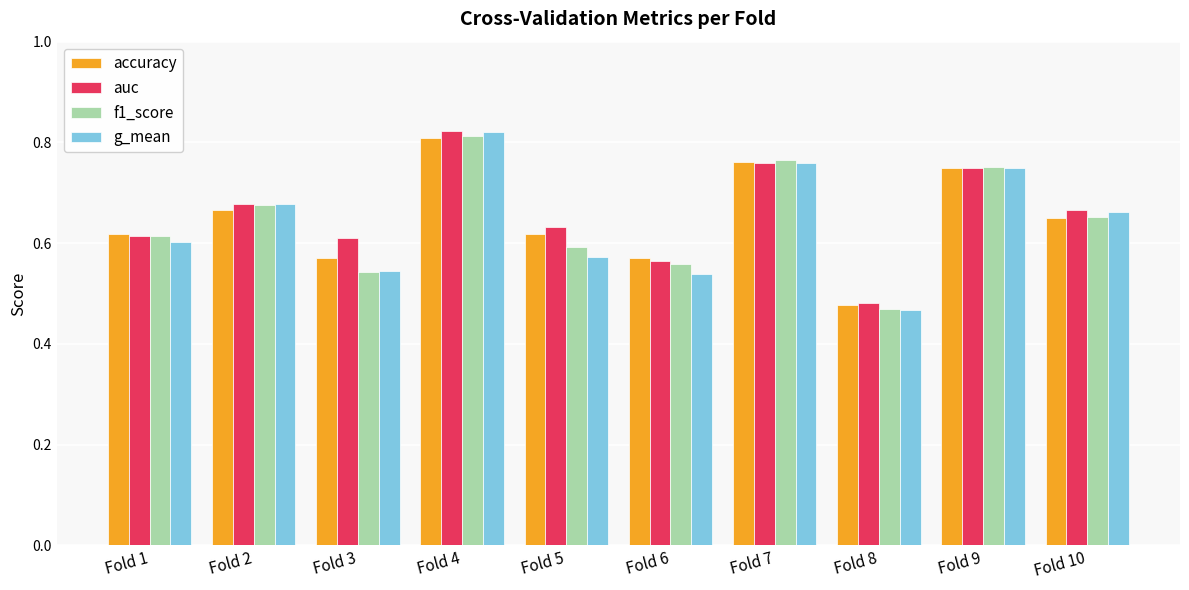

Which series has the largest range (max minus min)?

g_mean